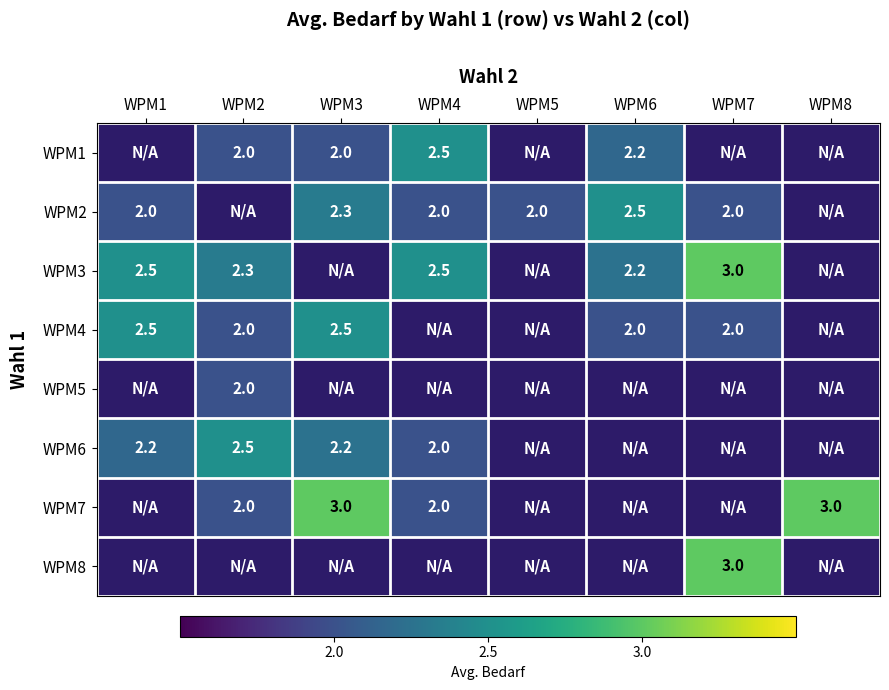

The value of WPM6 at WPM3 is 0.5. True or false?

False